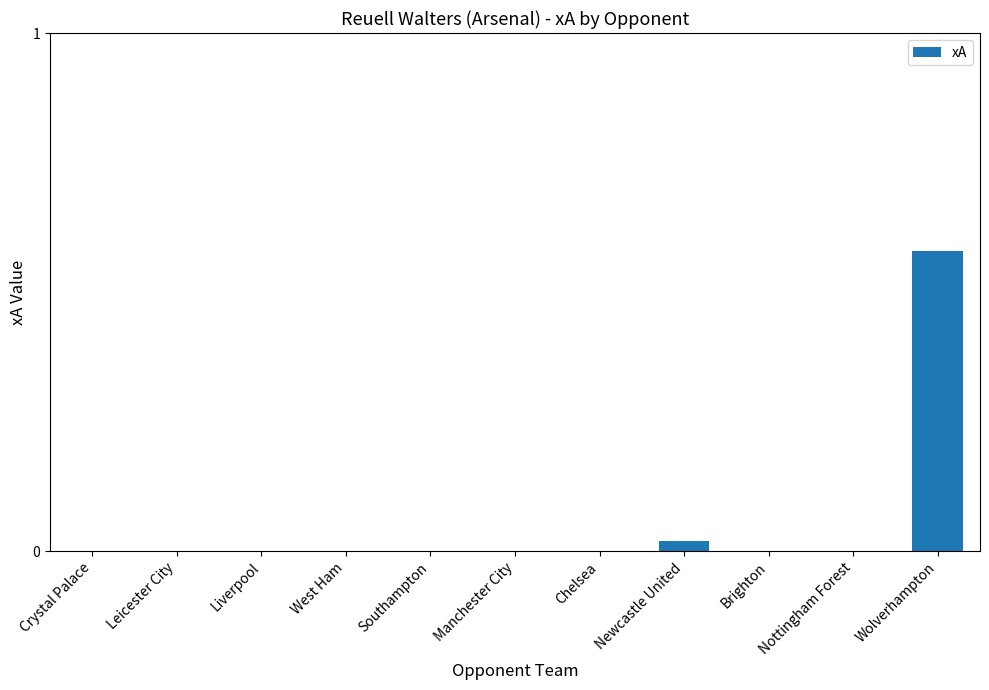

What is the change in value from Nottingham Forest to Wolverhampton?

+0.6